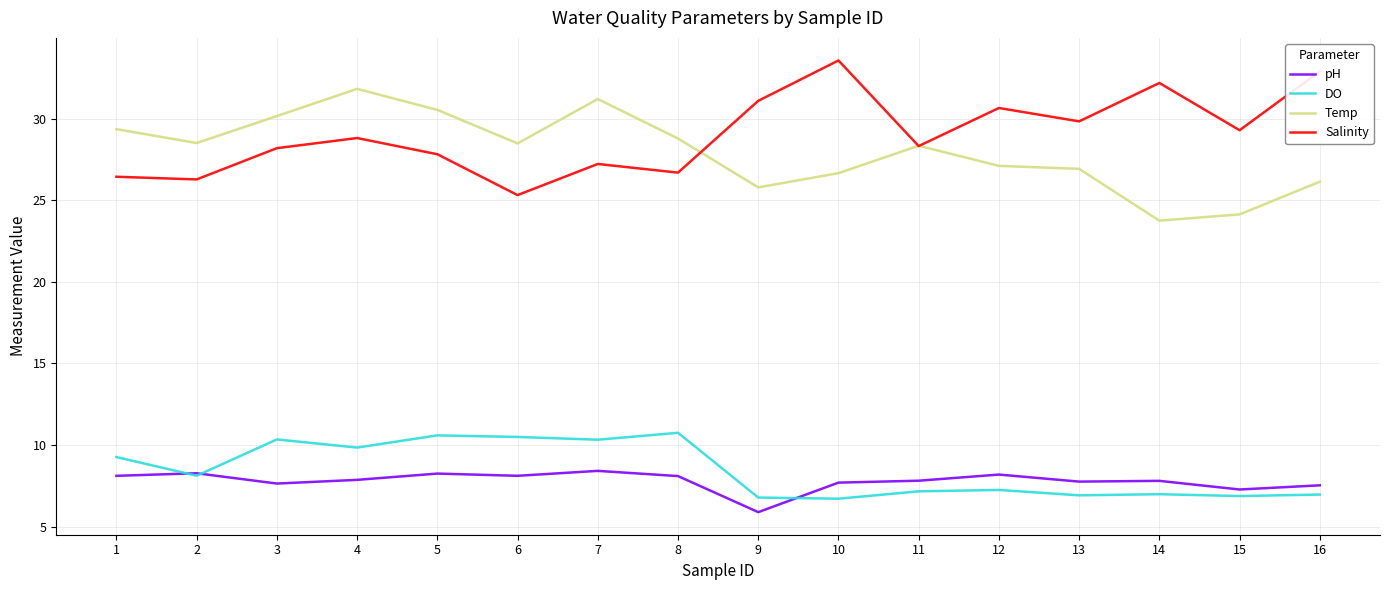

What is the difference between the highest and lowest values at 16?

25.9